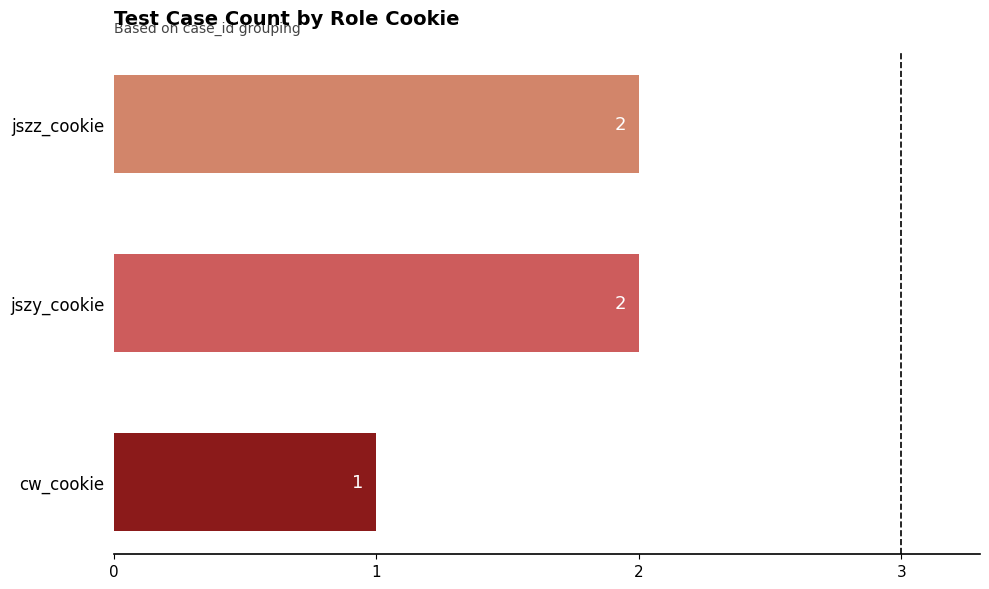

The value at jszy_cookie is 2. True or false?

True